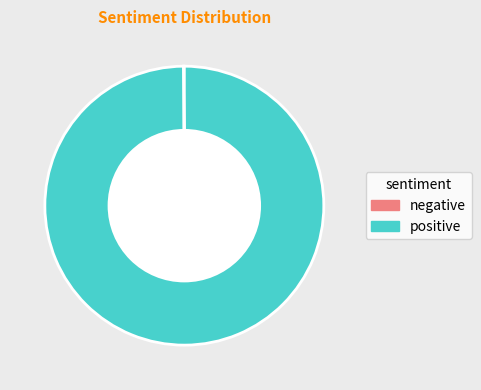

Which slice is the largest?

positive